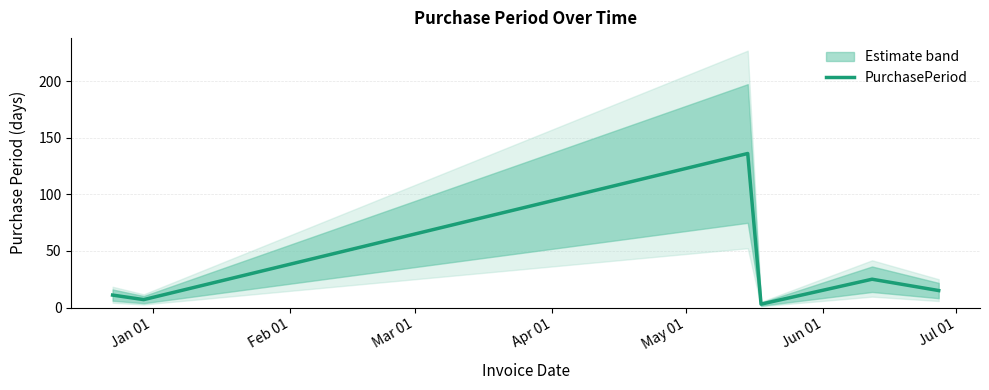

How many categories are shown in the chart?

6